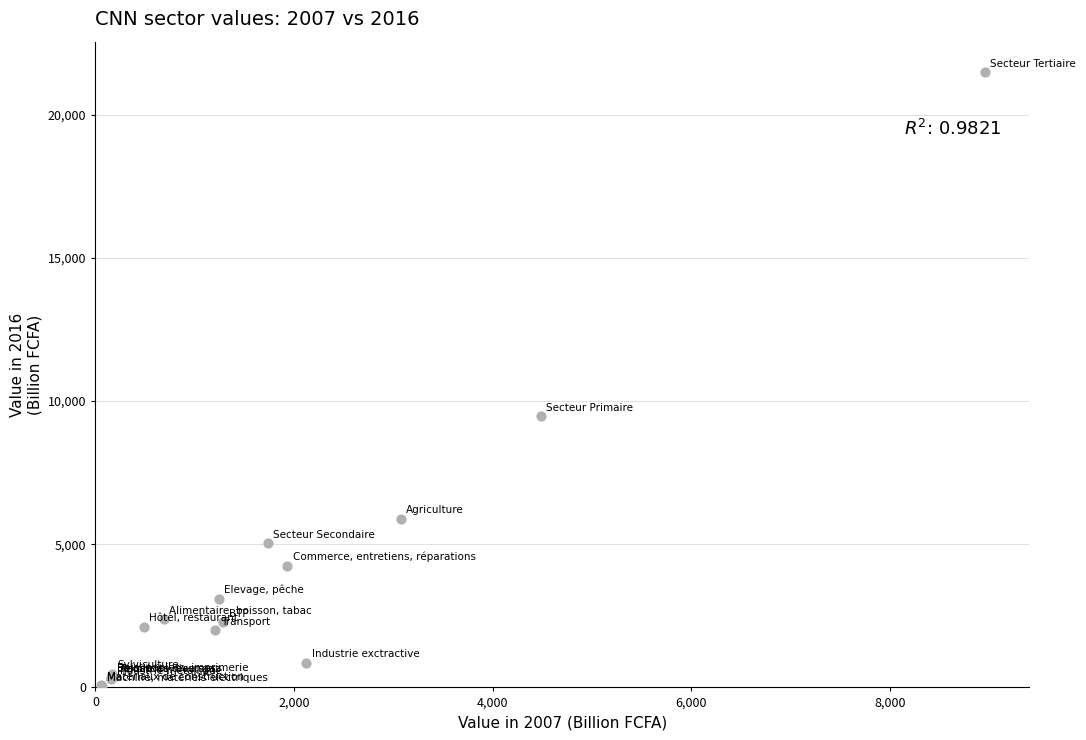

What Y value in the scatter plot is closest to 10755?

9459.6